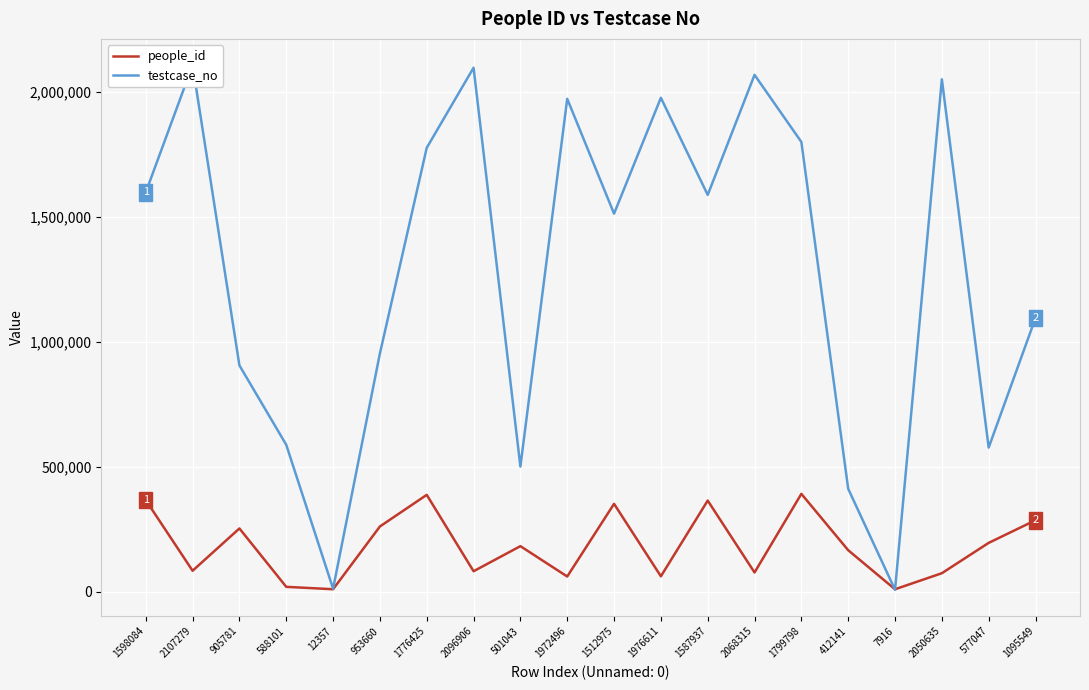

What is the value of the people_id point at the 1st from the left?

366775